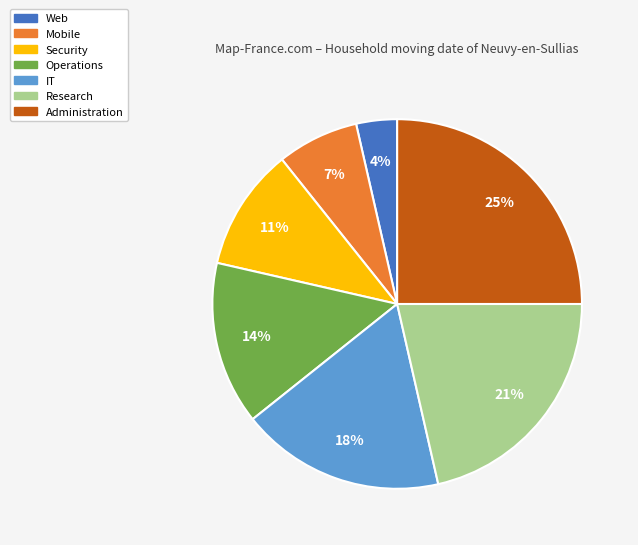

Is the sum of Administration and Research greater than half?

No